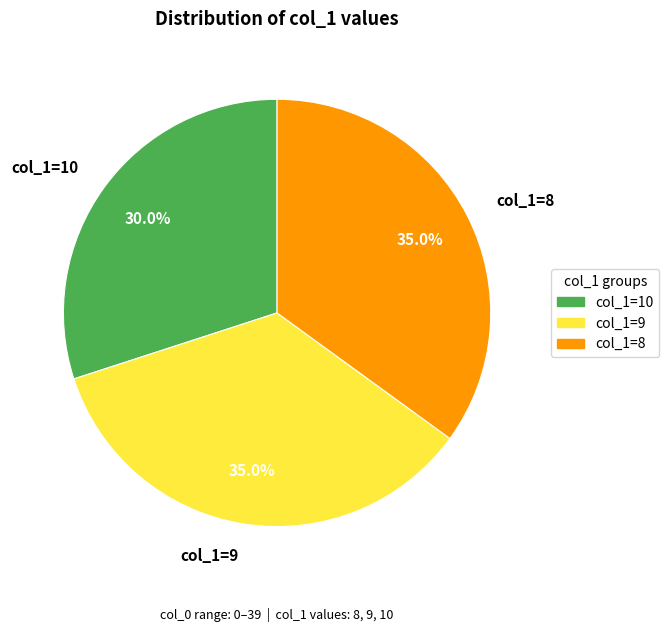

Is there any slice that represents more than half of the pie?

No